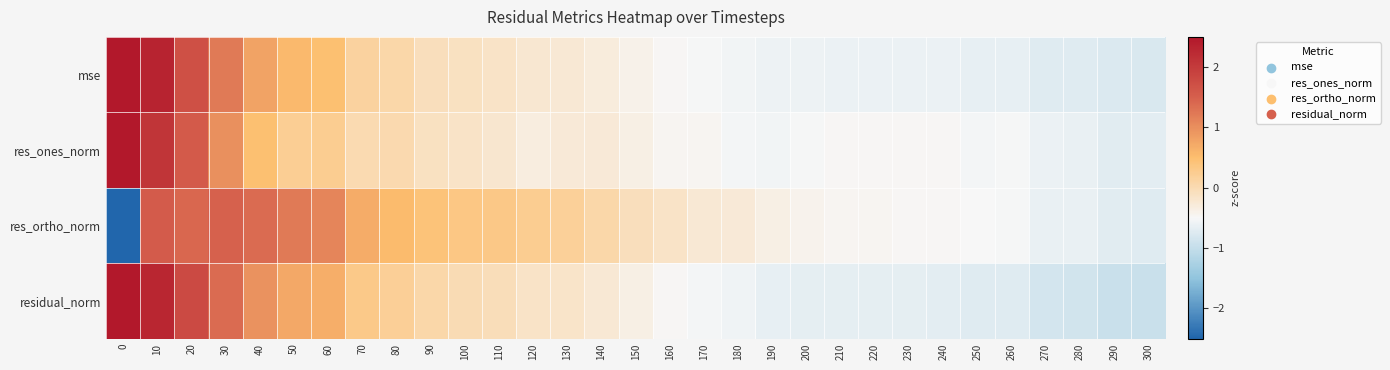

Which has a higher value, 110 or 140?

110